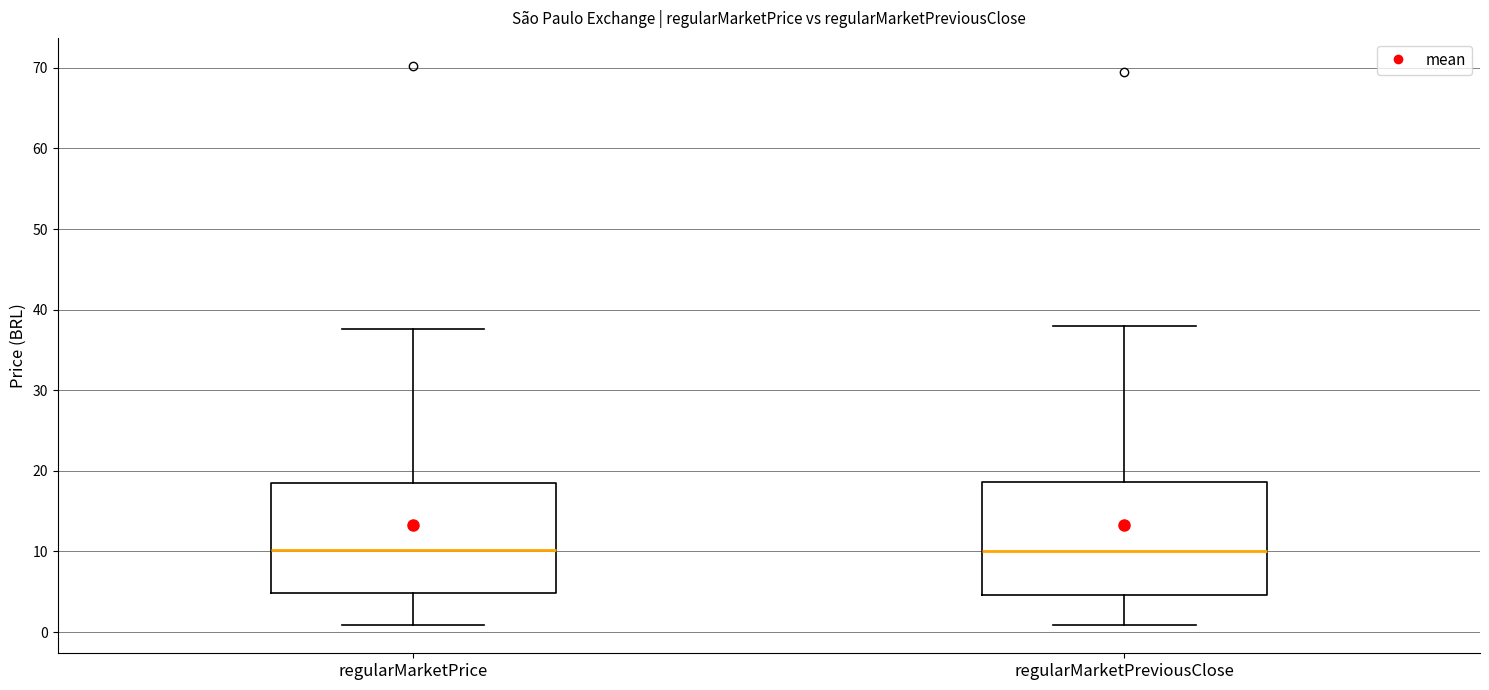

Where is the lower edge of the box for regularMarketPreviousClose on the y-axis? The values are not printed on the chart, so give them approximately, as read against the axis.

5